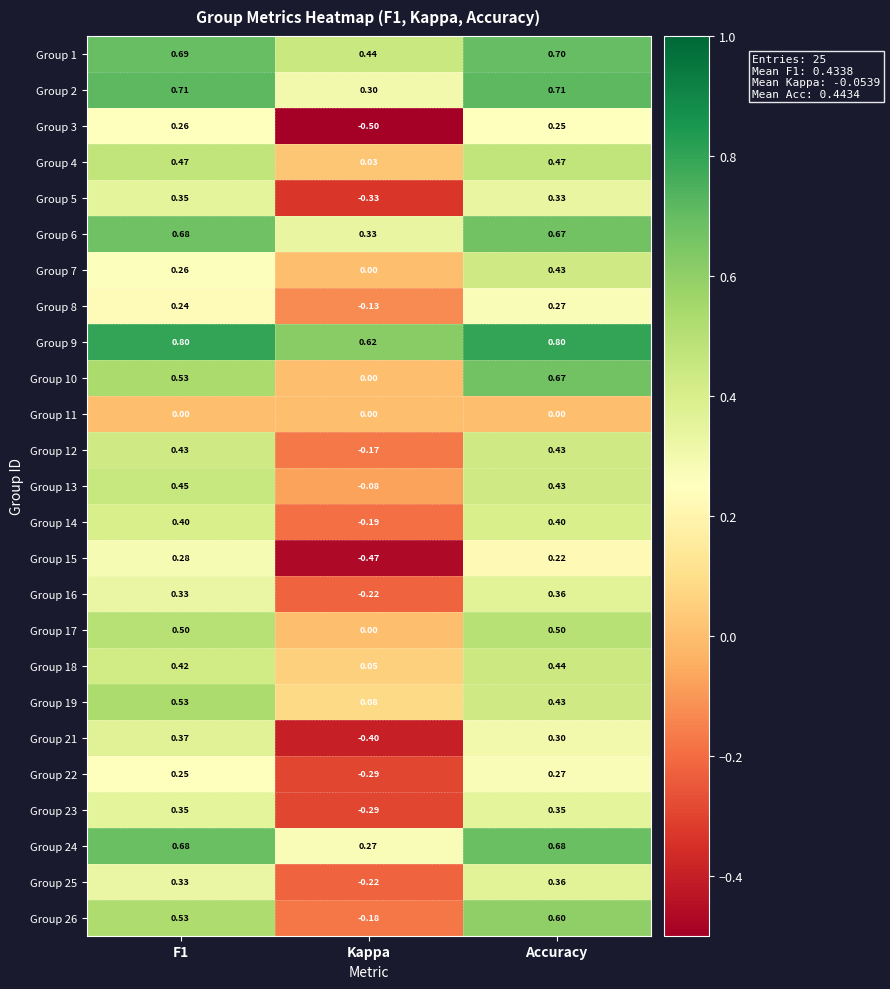

How many distinct data groups are displayed?

25